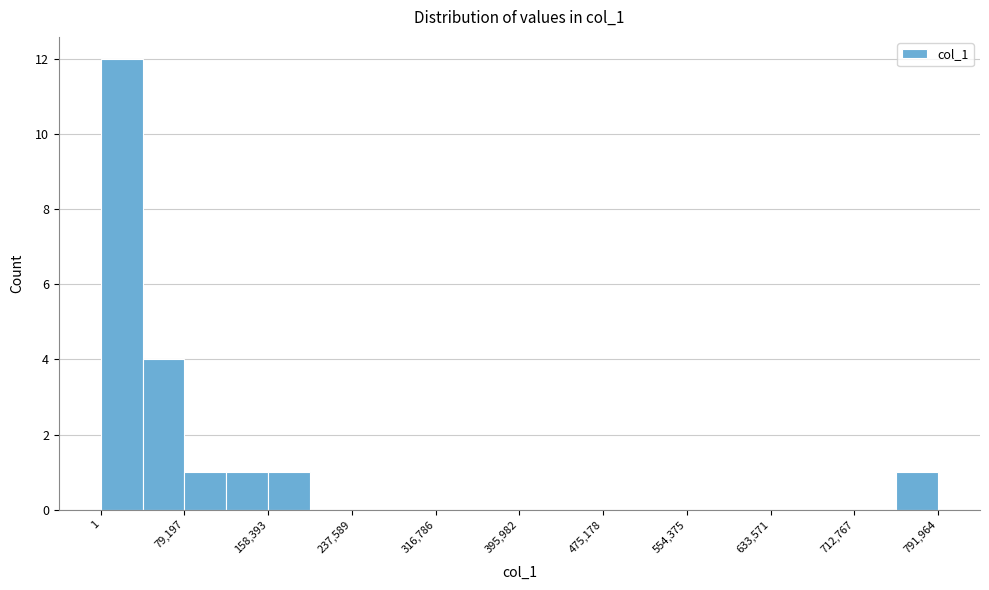

Read against the x-axis, roughly where is the centre of the tallest bar?

20000